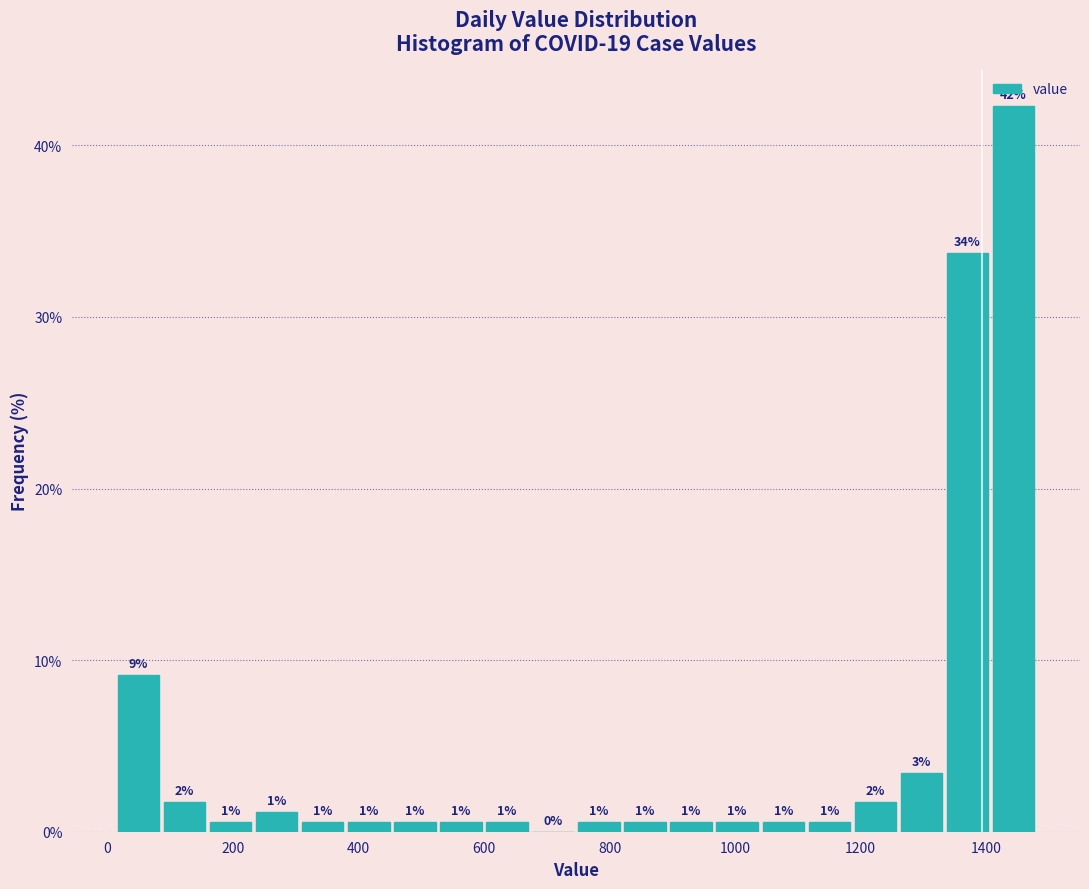

Read against the x-axis, roughly where is the centre of the tallest bar?

1440